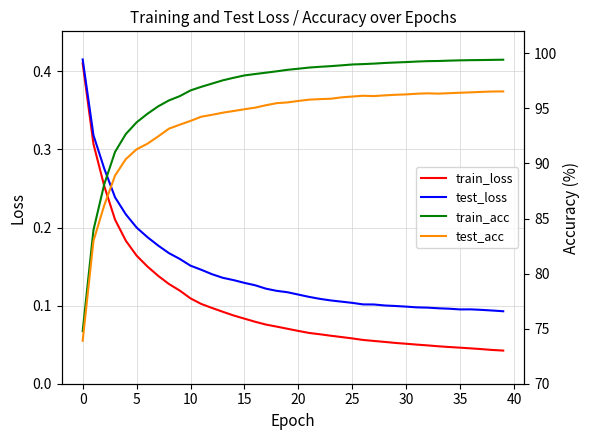

Reading left to right, transcribe all the data shown in this chart.

train_loss: 0.4	0.3	0.3	0.2	0.2	0.2	0.2	0.1	0.1	0.1	0.1	0.1	0.1	0.1	0.1	0.1	0.1	0.1	0.1	0.1	0.1	0.1	0.1	0.1	0.1	0.1	0.1	0.1	0.1	0.1	0.1	0.1	0.0	0.0	0.0	0.0	0.0	0.0	0.0	0.0
test_loss: 0.4	0.3	0.3	0.2	0.2	0.2	0.2	0.2	0.2	0.2	0.2	0.1	0.1	0.1	0.1	0.1	0.1	0.1	0.1	0.1	0.1	0.1	0.1	0.1	0.1	0.1	0.1	0.1	0.1	0.1	0.1	0.1	0.1	0.1	0.1	0.1	0.1	0.1	0.1	0.1
train_acc: 74.8	84.0	88.1	91.0	92.7	93.7	94.5	95.2	95.7	96.1	96.6	97.0	97.3	97.6	97.8	98.0	98.1	98.2	98.4	98.5	98.6	98.7	98.8	98.8	98.9	99.0	99.0	99.1	99.1	99.2	99.2	99.3	99.3	99.3	99.3	99.4	99.4	99.4	99.4	99.4
test_acc: 73.9	83.0	86.2	88.9	90.4	91.3	91.8	92.5	93.2	93.5	93.9	94.2	94.4	94.6	94.8	94.9	95.1	95.3	95.5	95.5	95.7	95.8	95.8	95.9	96.0	96.1	96.1	96.1	96.2	96.2	96.3	96.3	96.4	96.3	96.4	96.4	96.5	96.5	96.5	96.5